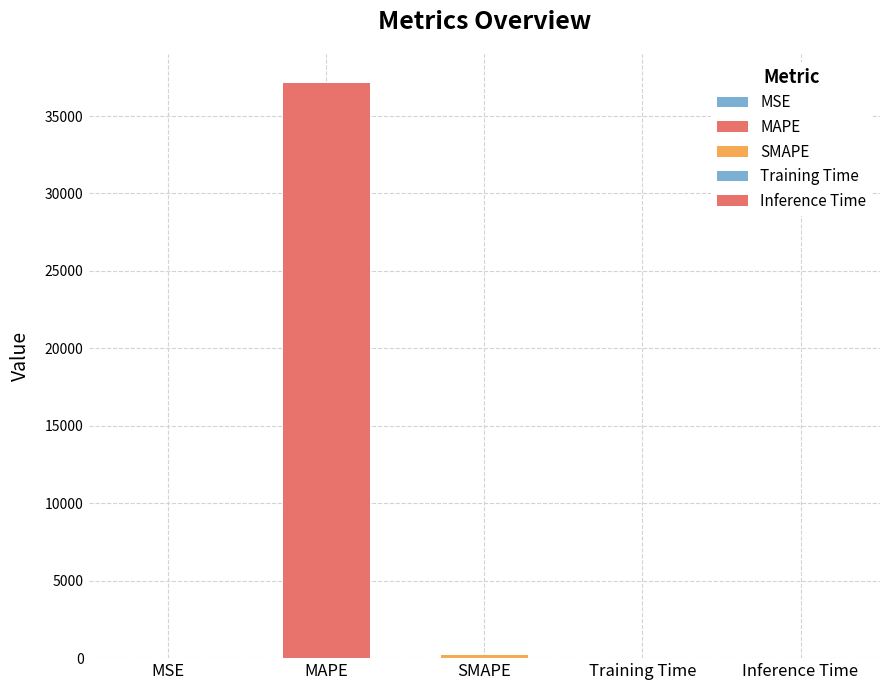

List the labels in order of value, largest first.

MAPE, SMAPE, MSE, Training Time, Inference Time